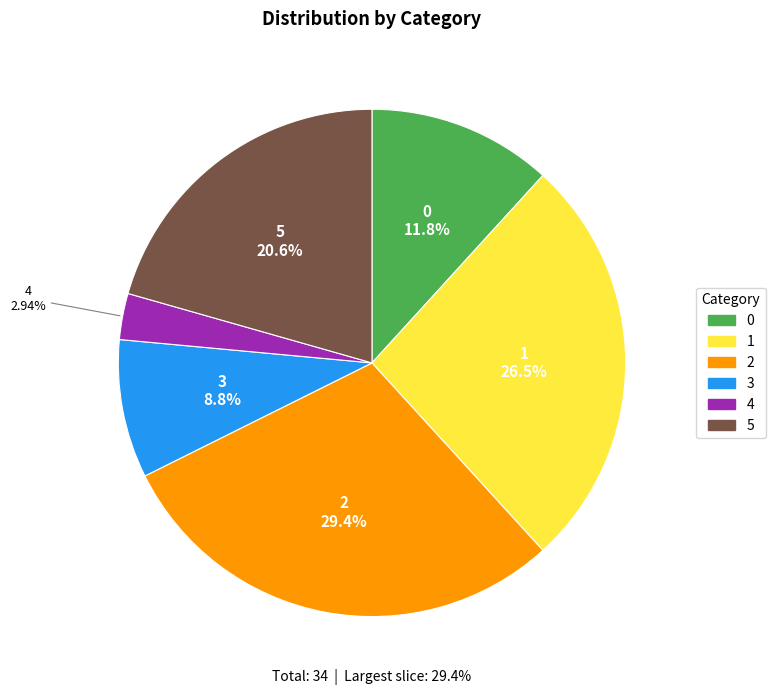

To the nearest percent, what is the average slice percentage?

17%